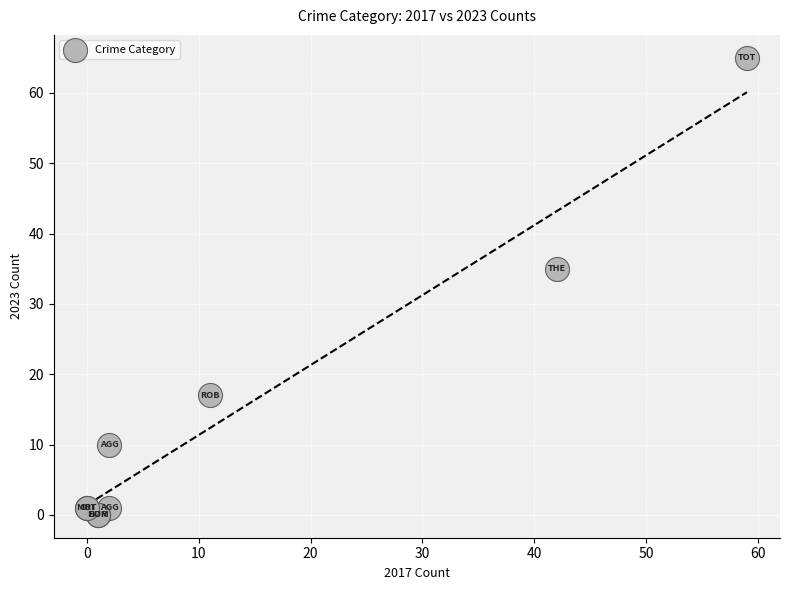

What Y value in the scatter plot is closest to 32?

35